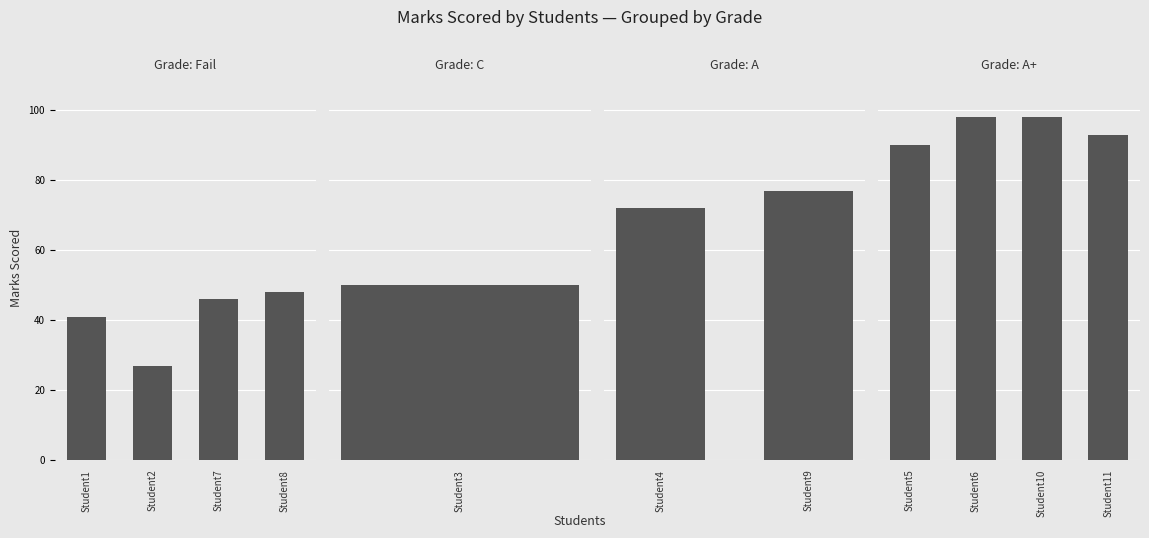

Approximately how many times larger is the value at Student6 compared to Student4?

1.4